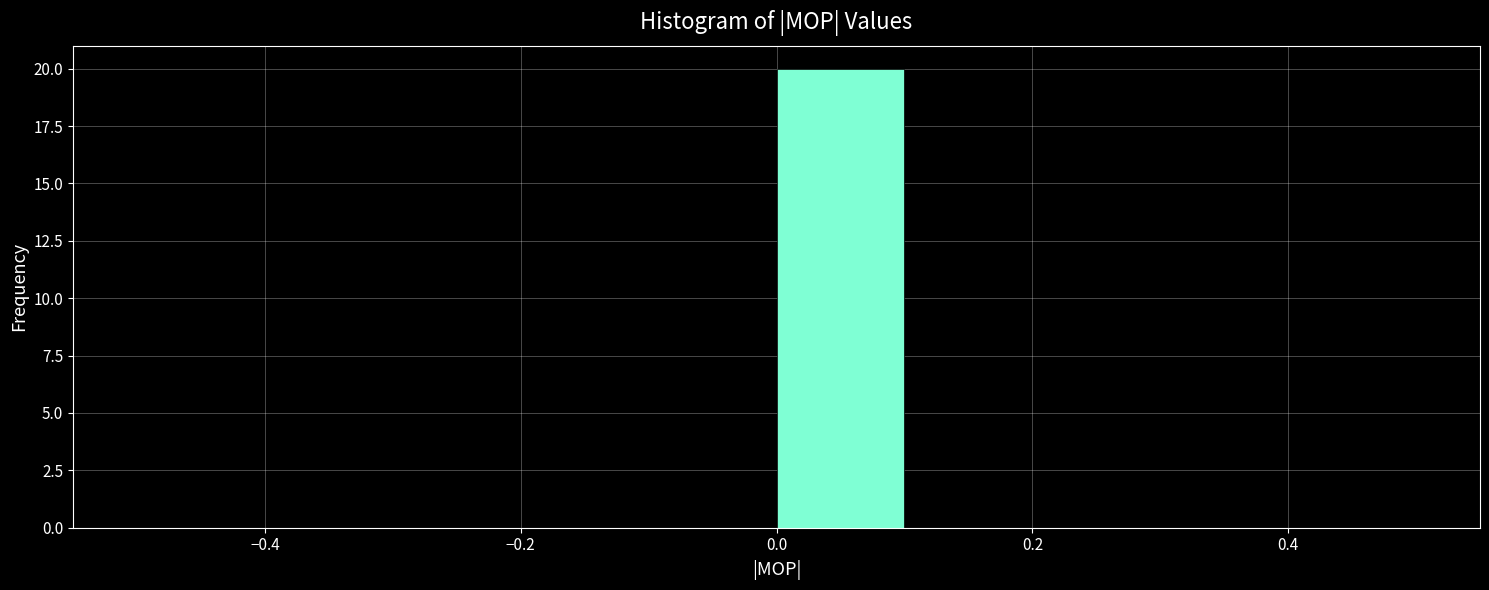

Reading left to right, list every bar in this chart as the range it spans on the x-axis followed by its height. The values are not printed on the chart, so give them approximately, as read against the axis.

-0.5 to -0.4: 0
-0.4 to -0.3: 0
-0.3 to -0.2: 0
-0.2 to -0.1: 0
-0.1 to 0.0: 0
0.0 to 0.1: 20
0.1 to 0.2: 0
0.2 to 0.3: 0
0.3 to 0.4: 0
0.4 to 0.5: 0